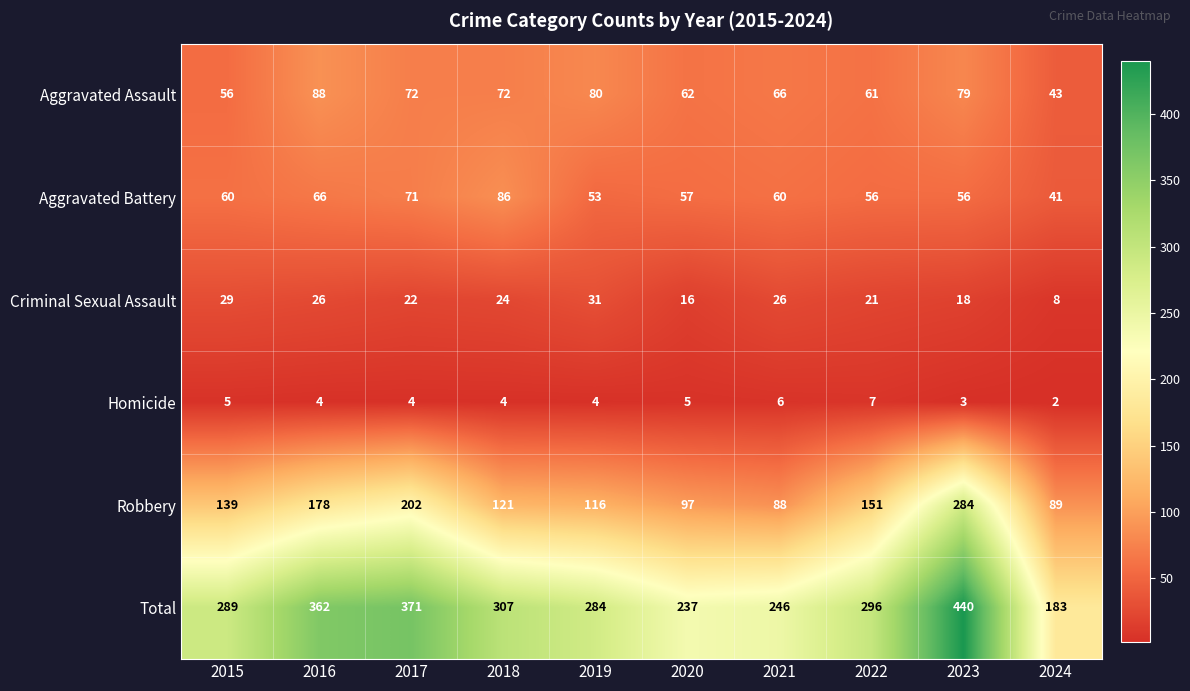

Count the number of data series in this chart.

6